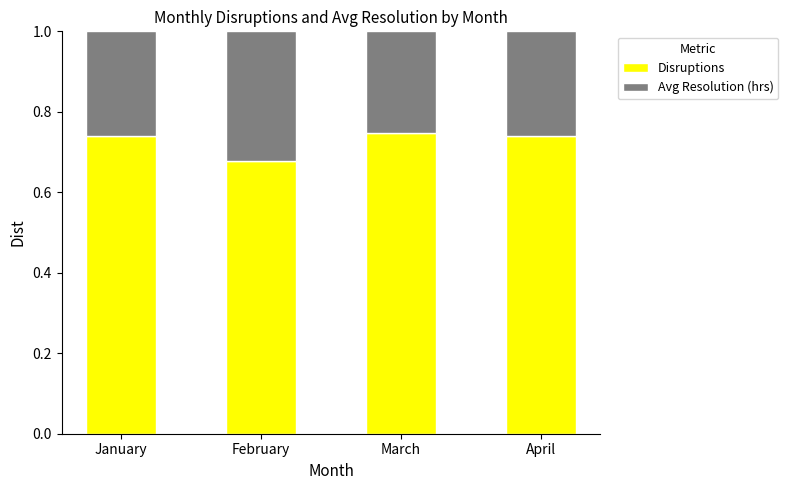

True or false: Disruptions has a value of 1.2 at January.

False